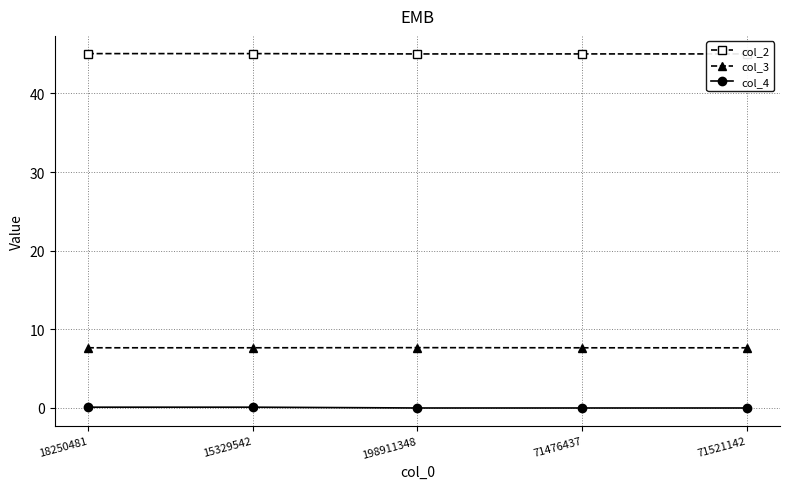

True or false: col_3 has more than 0 points higher than both neighbors.

True